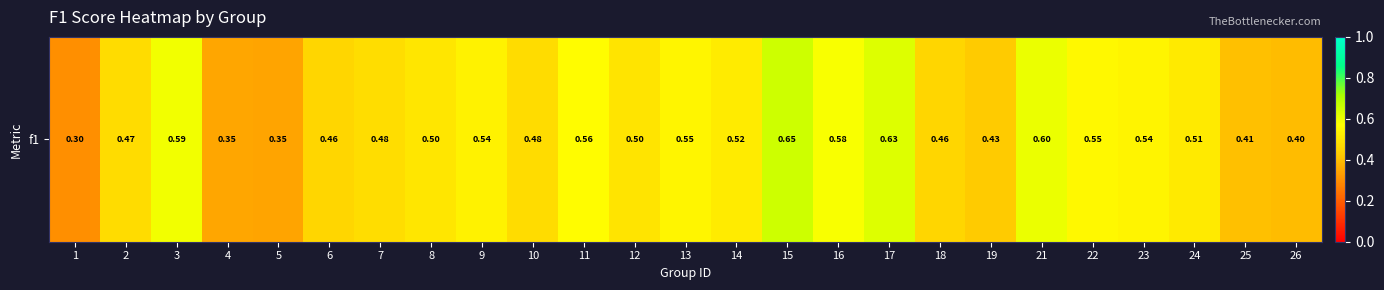

Count the number of data series in this chart.

1